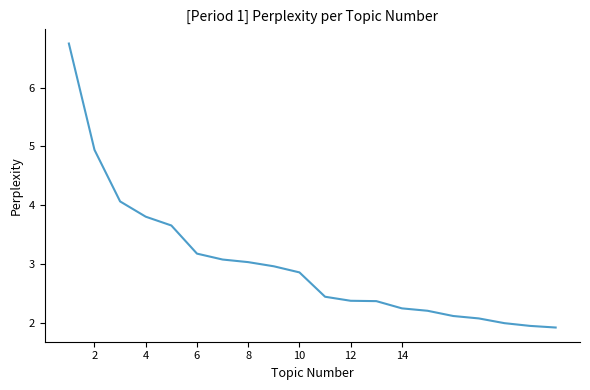

What is the minimum value shown in the chart?

1.9